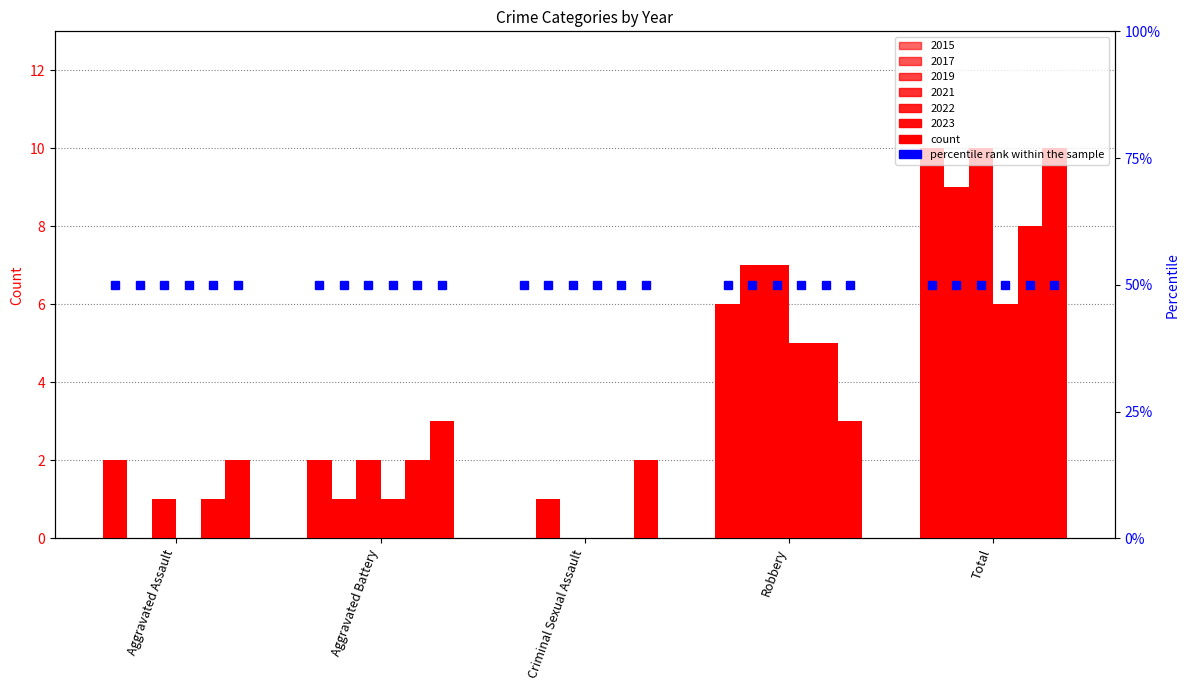

What is the difference between the 2019 values at Aggravated Battery and Criminal Sexual Assault?

2